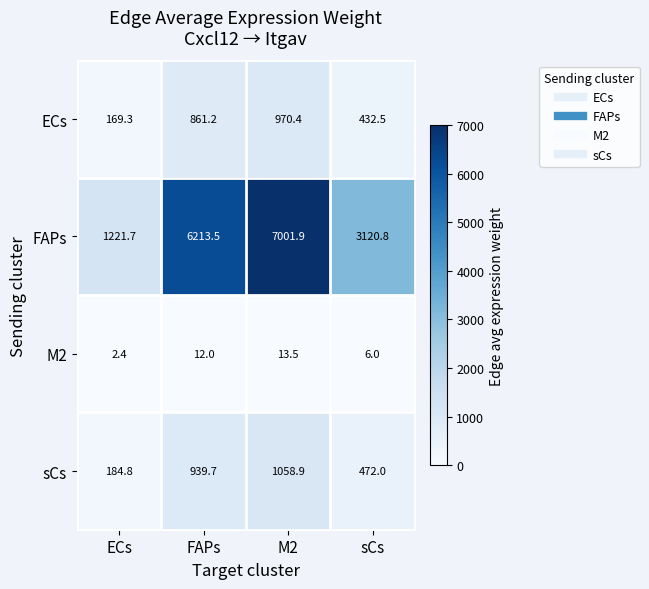

What is the smallest value displayed?

2.4